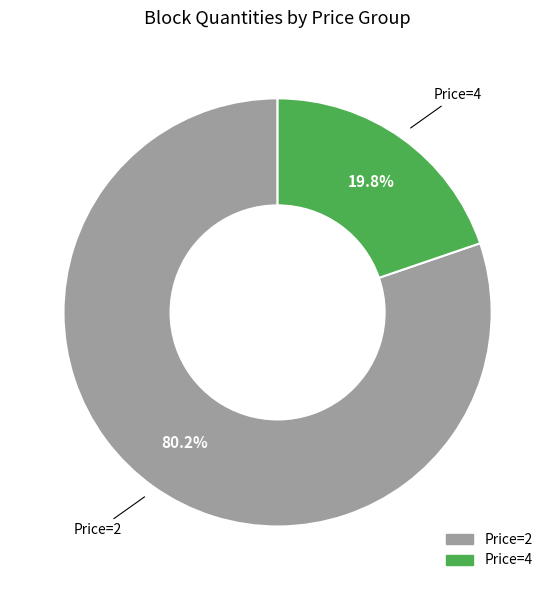

Does any single category account for the majority?

Yes